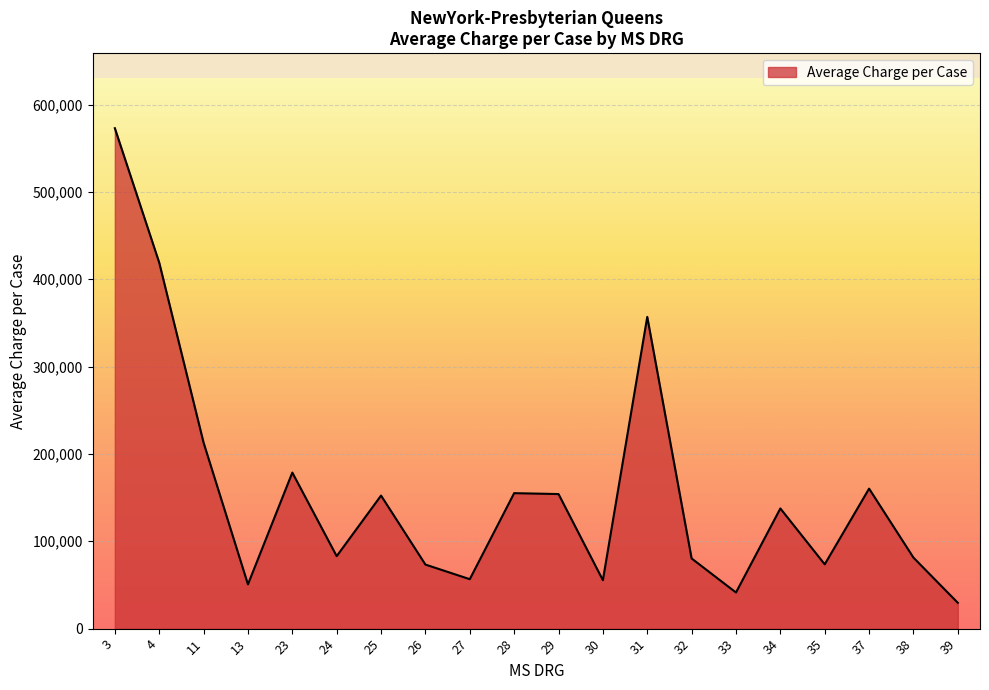

What is the smallest value displayed?

29534.4